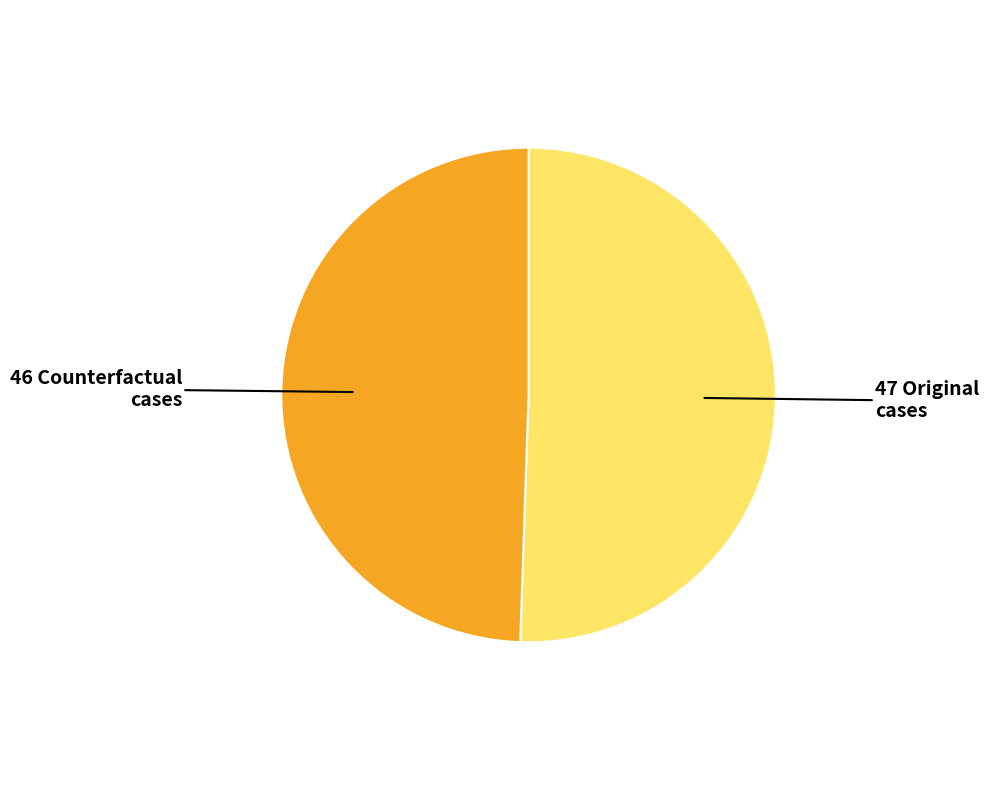

Is there any slice that represents more than half of the pie?

Yes